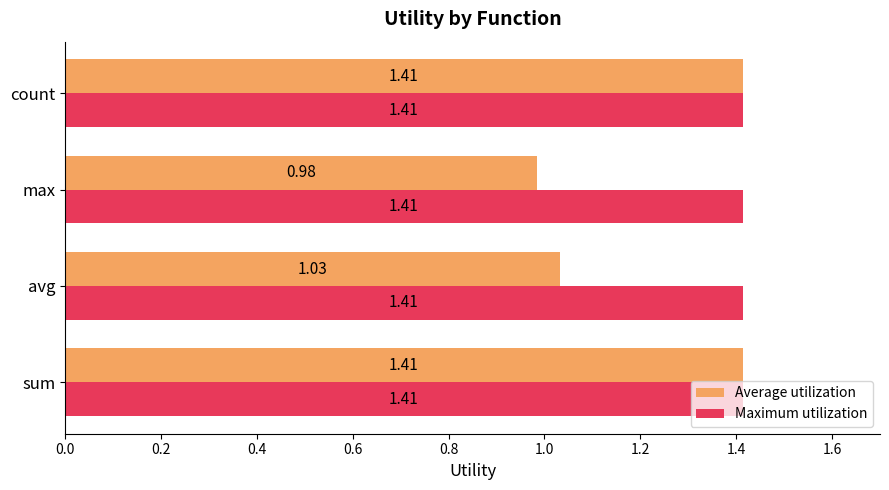

Which series has the largest total across all categories?

Maximum utilization